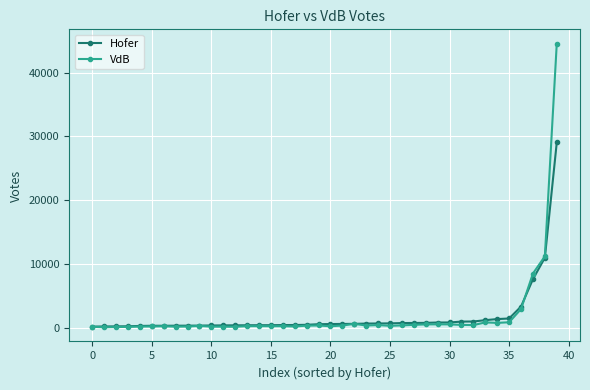

List the series in order of their peak value, lowest first.

Hofer, VdB